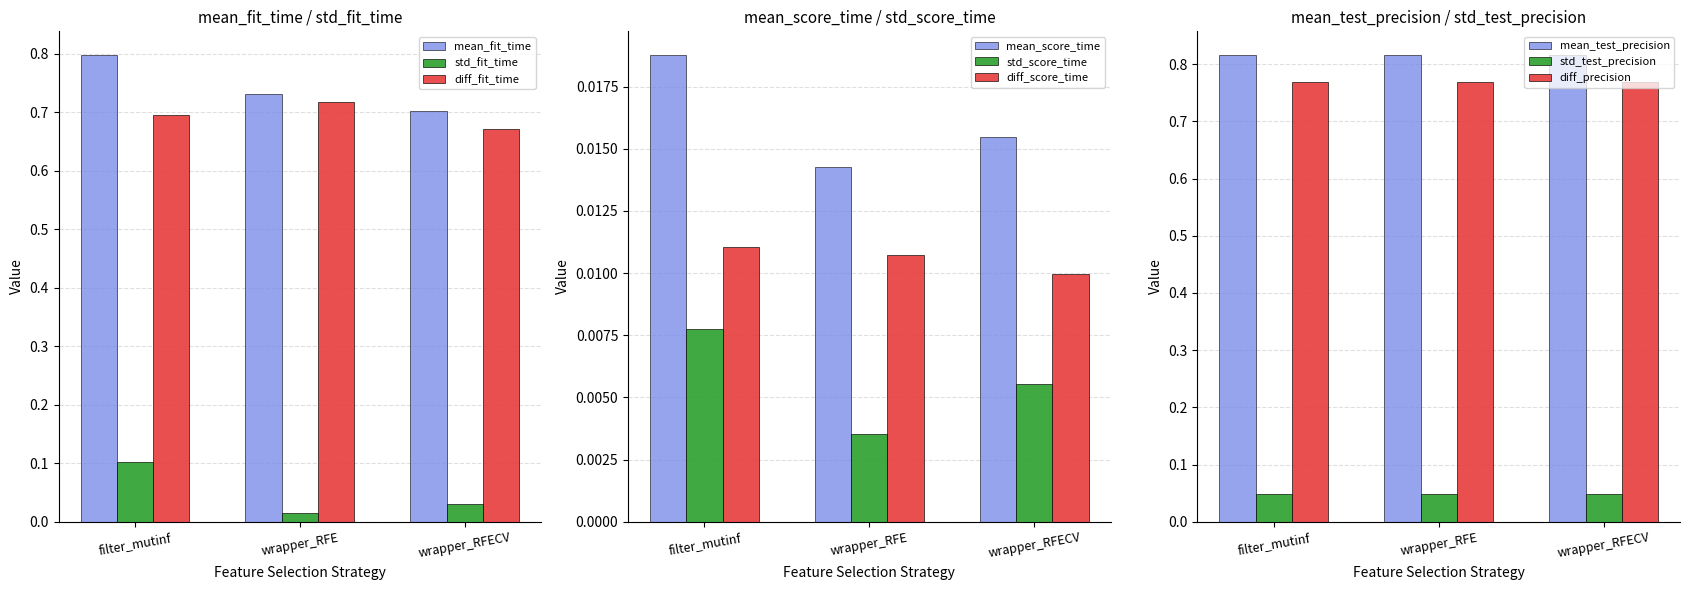

At how many categories does at least one series exceed 0?

3